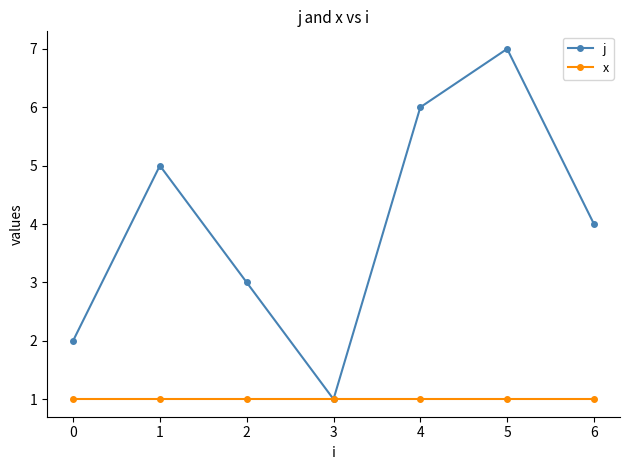

How many lines are shown in the chart?

2